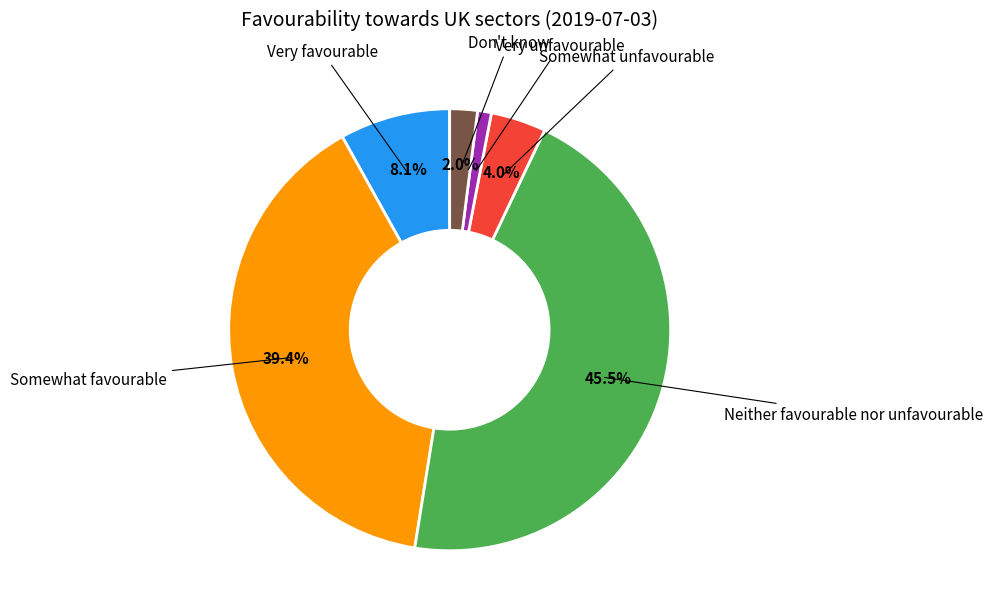

Is there a majority slice in this chart?

No